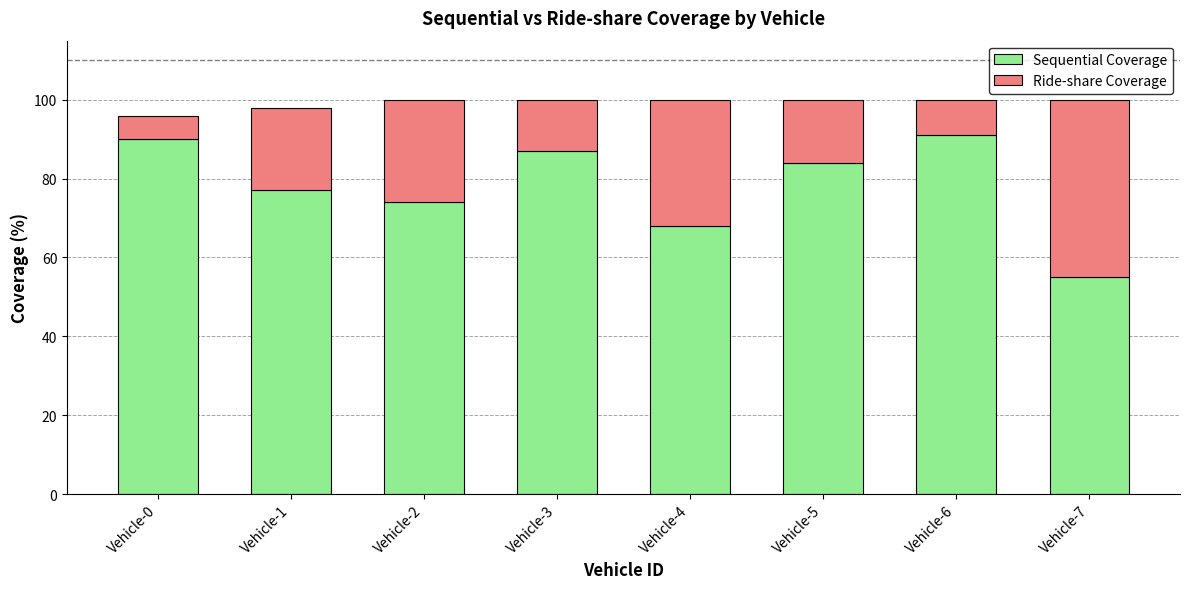

Is it true that Sequential Coverage equals 25 at Vehicle-0?

False